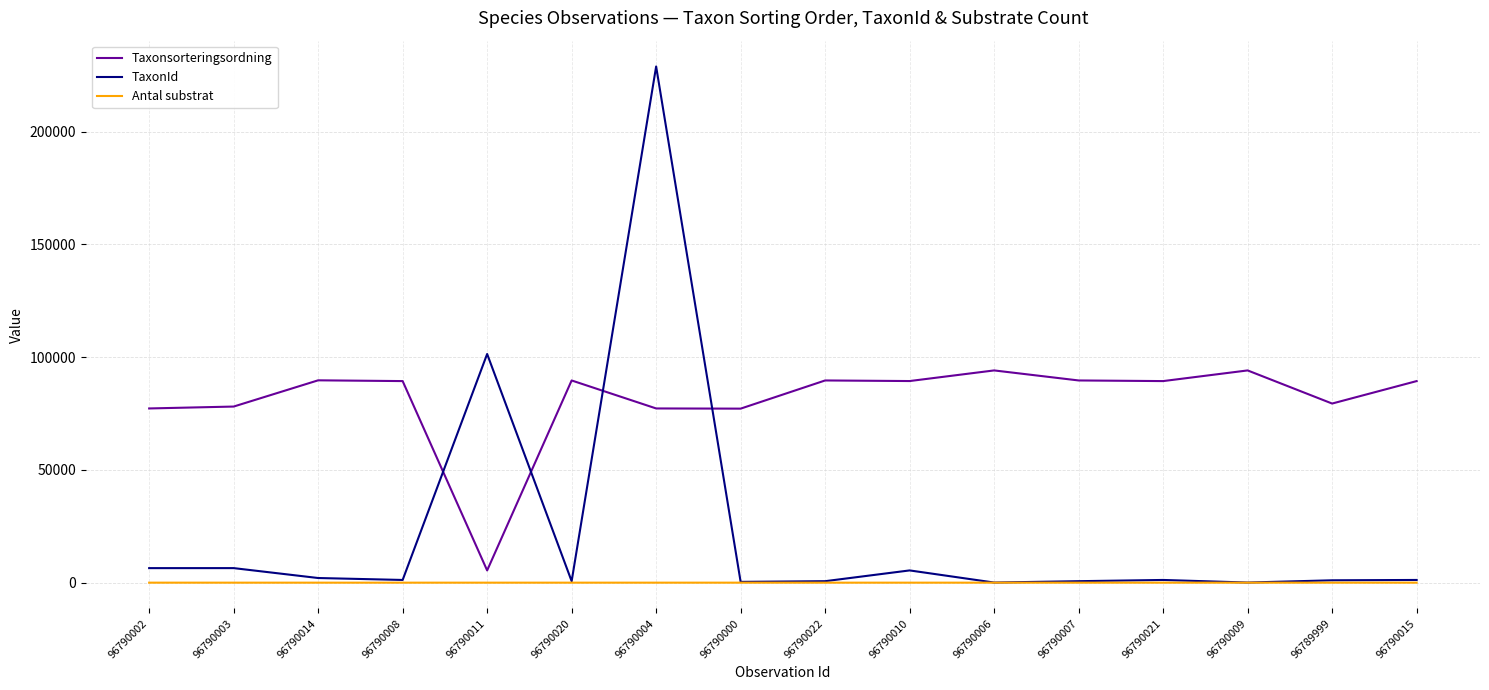

At which label does Taxonsorteringsordning reach its minimum?

96790011